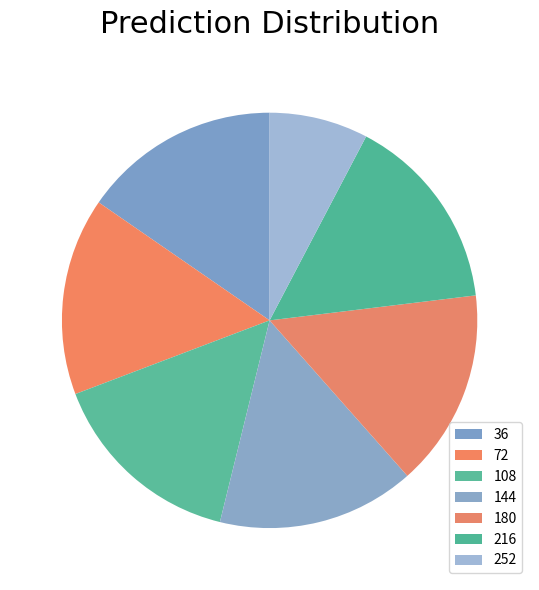

To the nearest percent, what is the combined percentage of 36 and 72?

31%